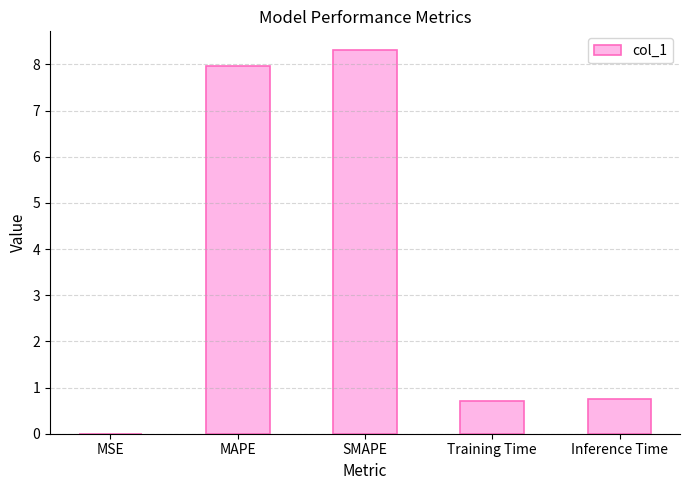

What is the difference between the values at Inference Time and SMAPE?

7.5